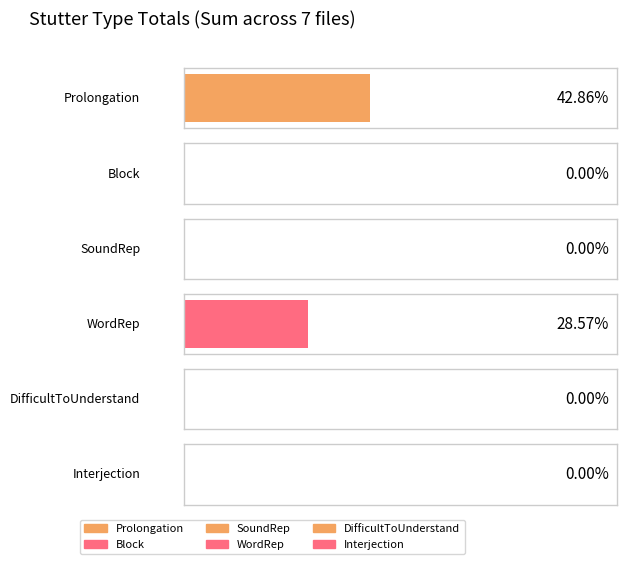

Is it true that Interjection equals 0 at DifficultToUnderstand?

True